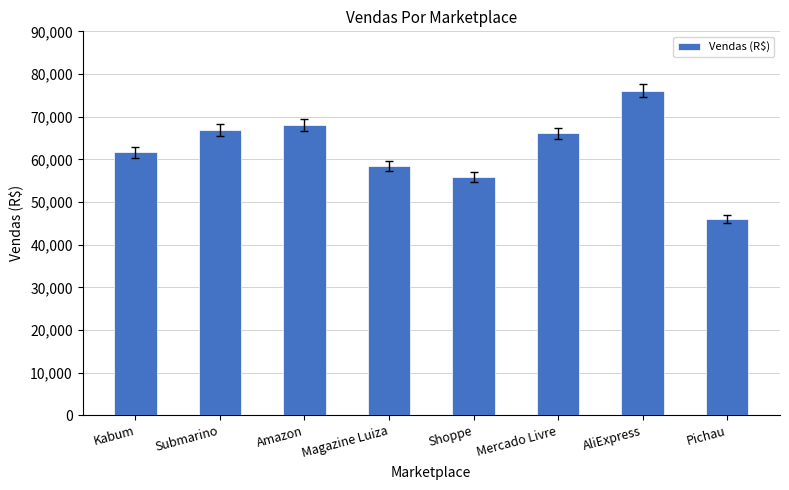

The value at Mercado Livre is 66065.3. True or false?

True